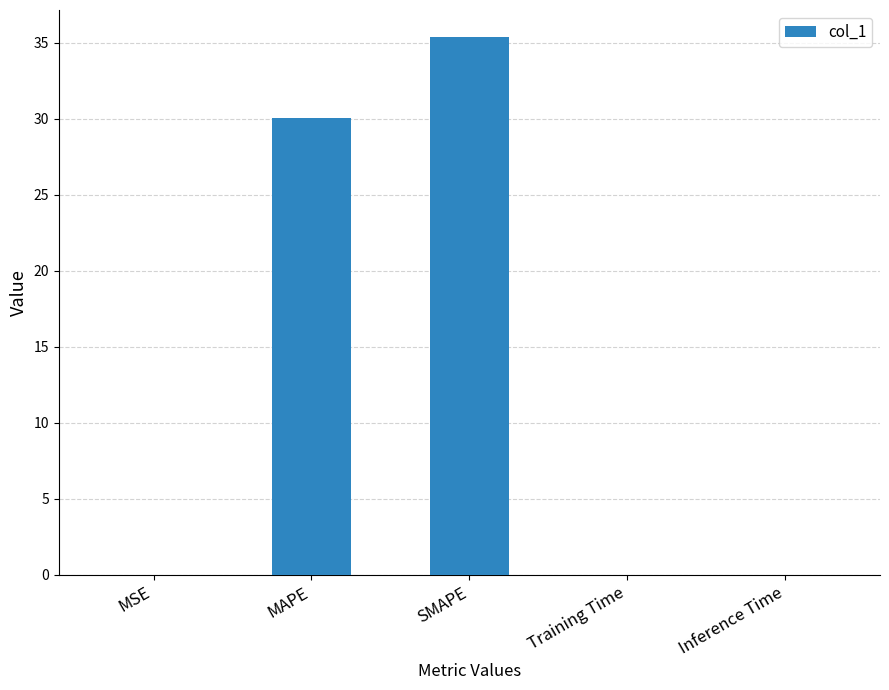

Where is the data nearest to the value 17?

MAPE